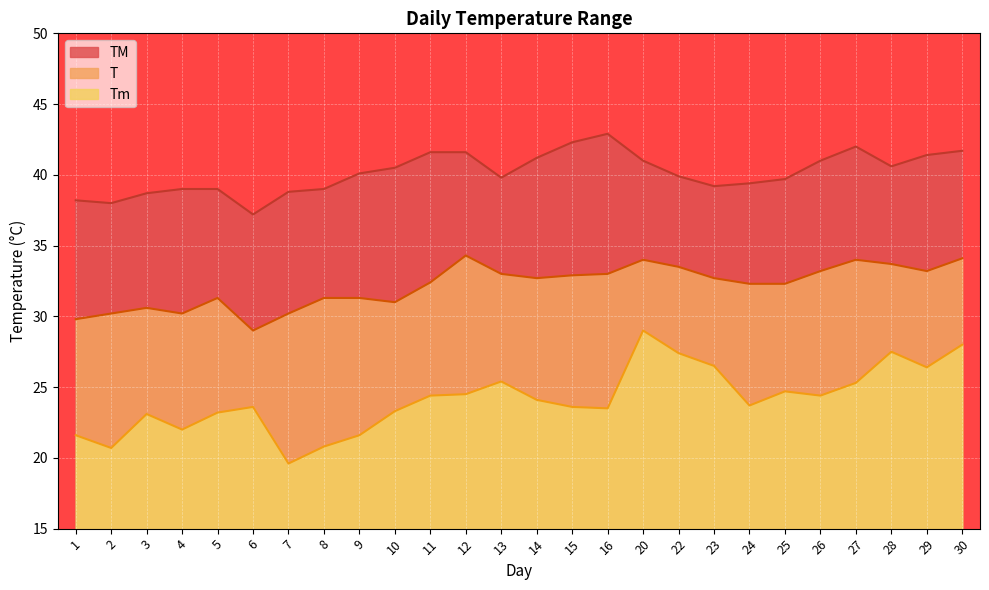

List the series in order of their peak value, highest first.

TM, T, Tm